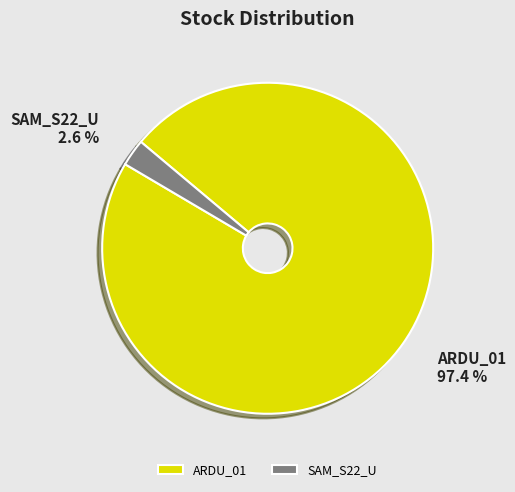

Combined, what portion of the pie is SAM_S22_U and ARDU_01?

100.0%